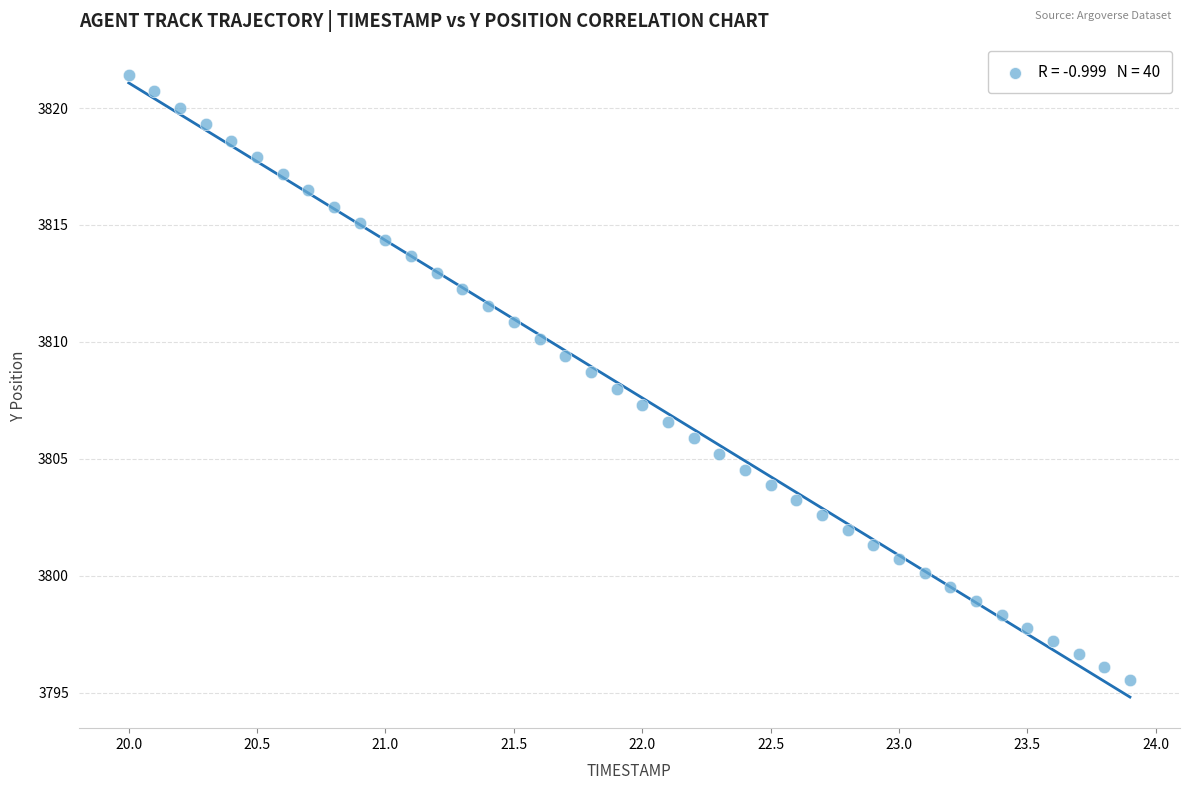

What is the range of X values (max minus min)?

3.9